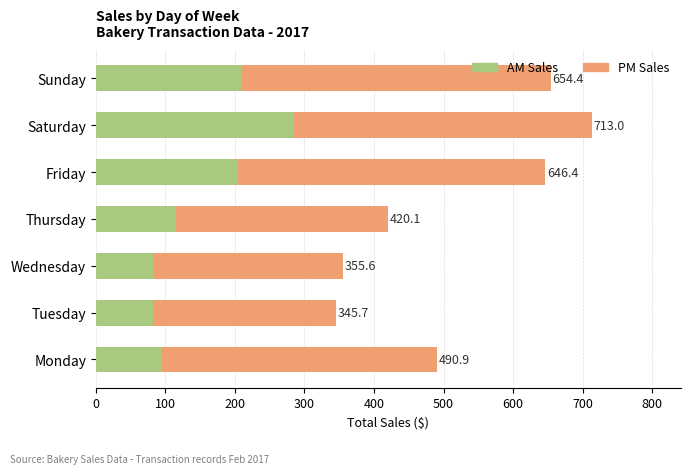

What is the value of the PM Sales bar at the 3rd from the left?

273.5